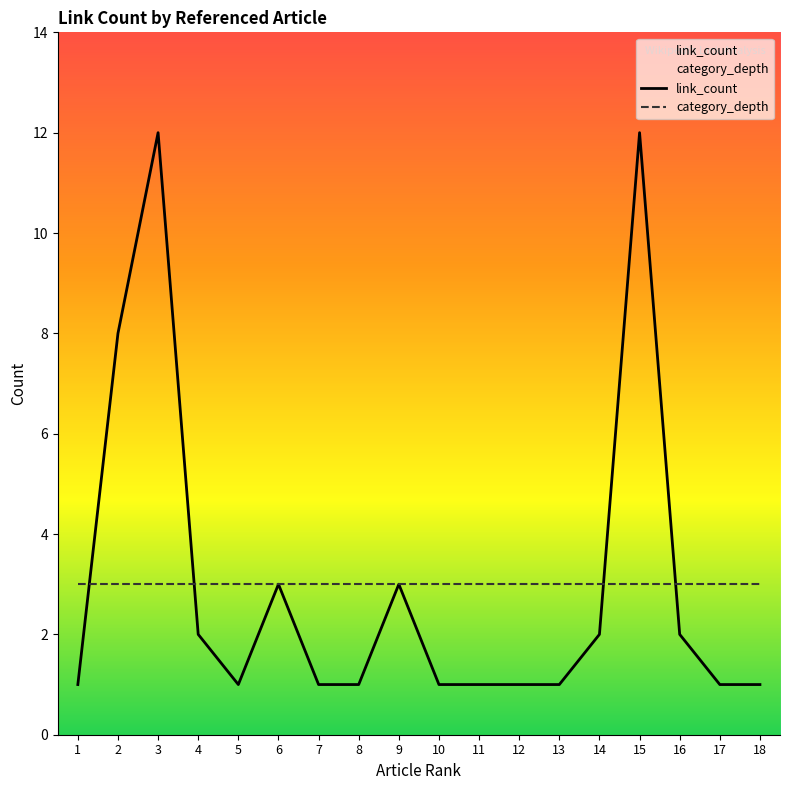

At which label is category_depth closest to 3?

1